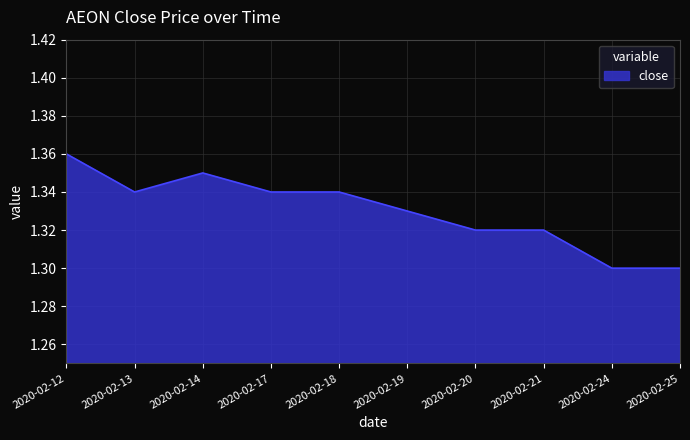

Which category has the highest value across all series?

2020-02-12